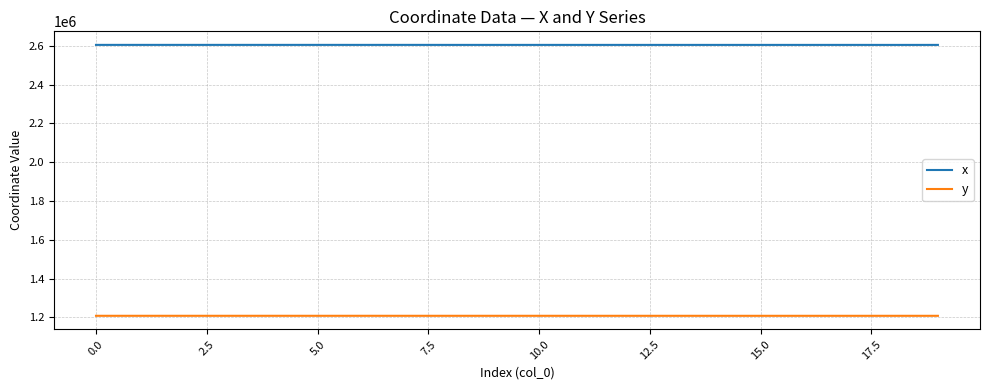

Does the chart have visible grid lines?

Yes